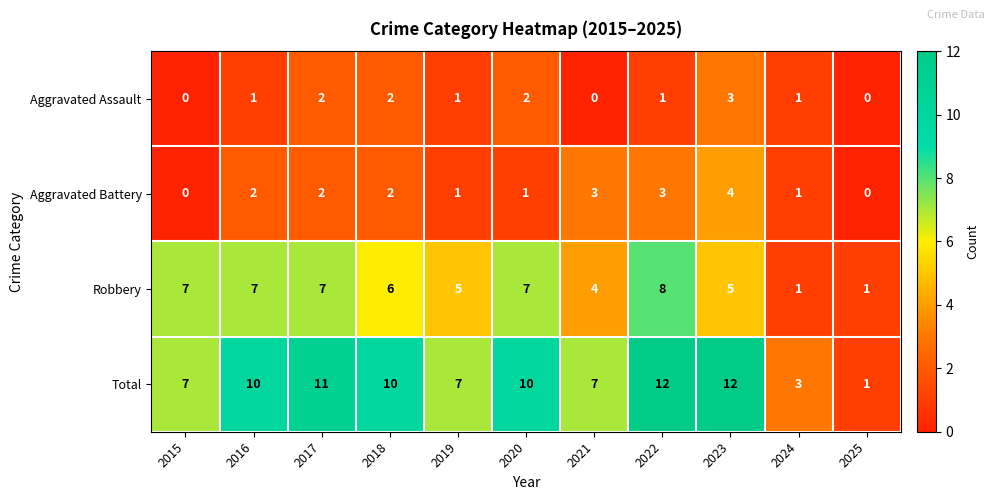

Which category has the highest value in the Aggravated Assault series?

2023